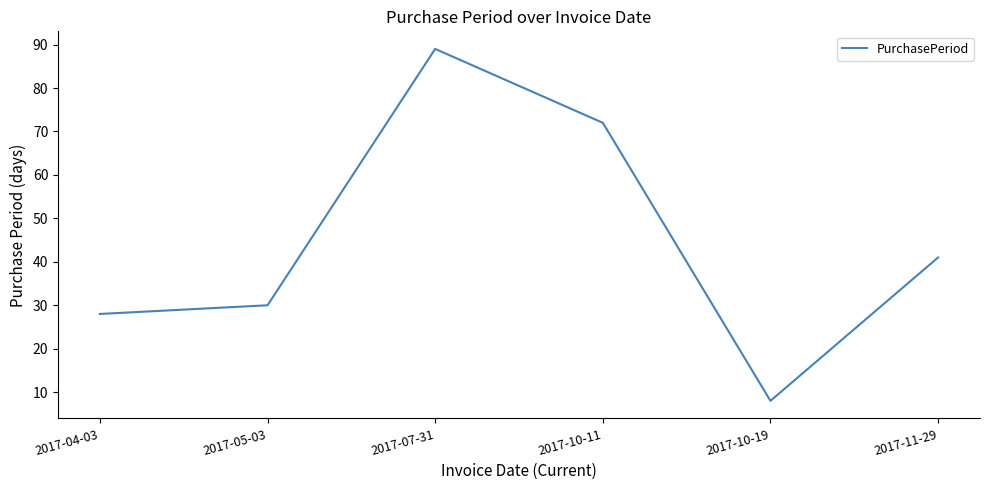

Which category has the lowest value across all series?

2017-10-19